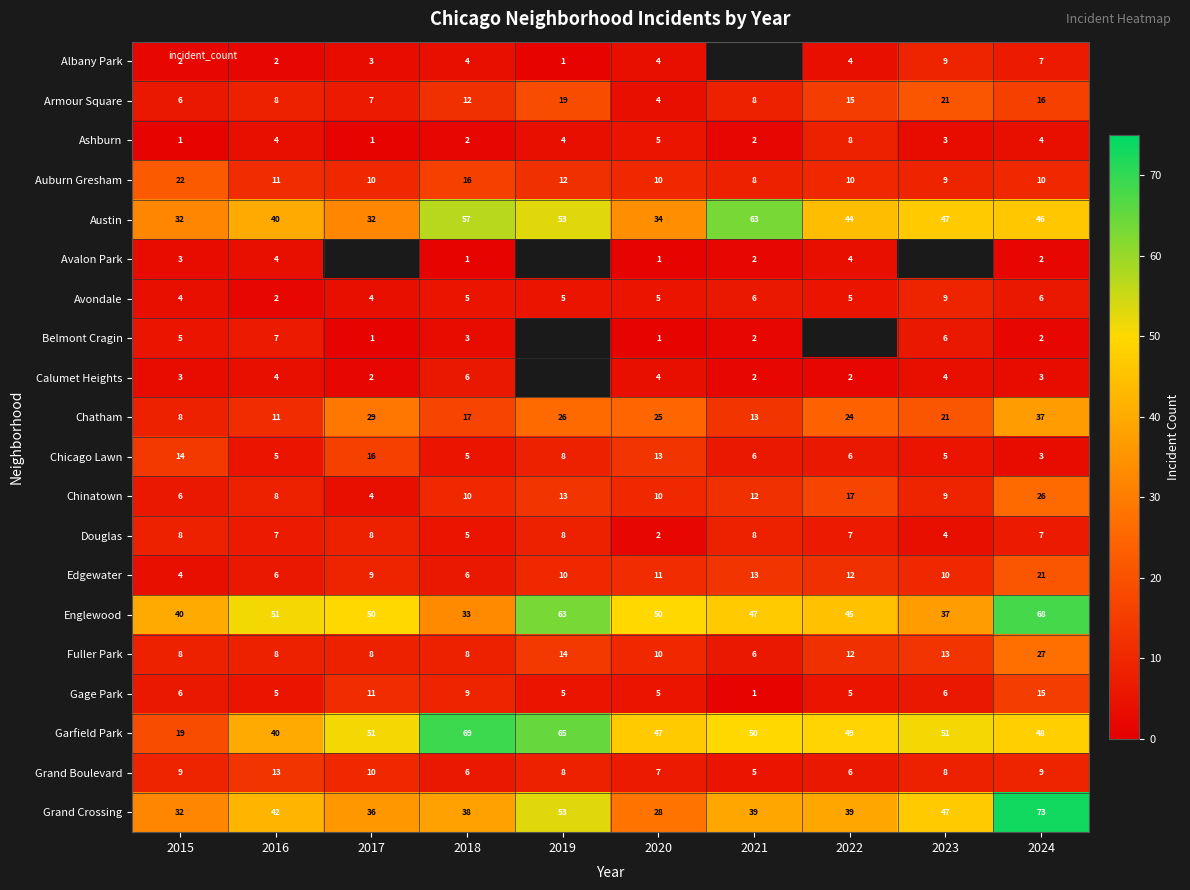

At which label does Fuller Park first exceed 10?

2019